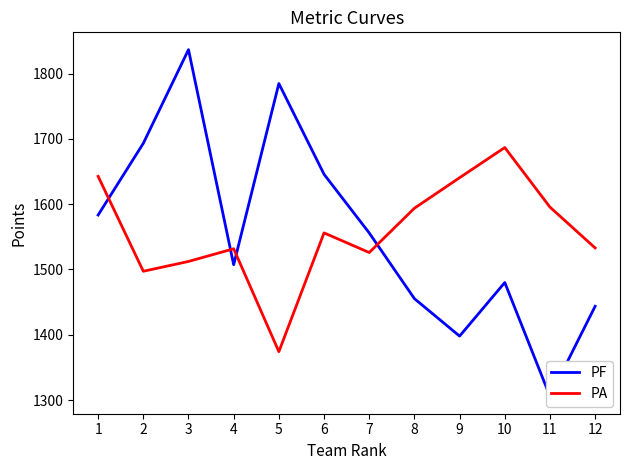

Reading left to right, what are all the values shown in this chart?

PF: 1=1583.3	2=1693.2	3=1836.5	4=1507.2	5=1784.7	6=1645.7	7=1555.9	8=1455.3	9=1397.9	10=1480.0	11=1305.6	12=1443.6
PA: 1=1642.6	2=1497.2	3=1512.2	4=1531.7	5=1374.0	6=1556.0	7=1525.9	8=1593.8	9=1640.5	10=1686.7	11=1595.4	12=1532.9